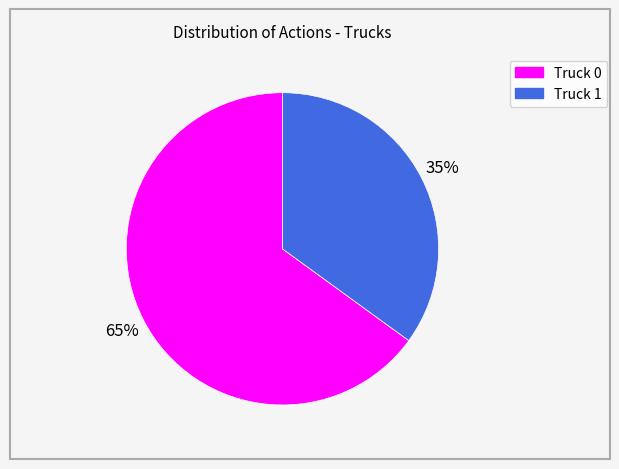

To the nearest percent, what portion does Truck 0 represent?

65%